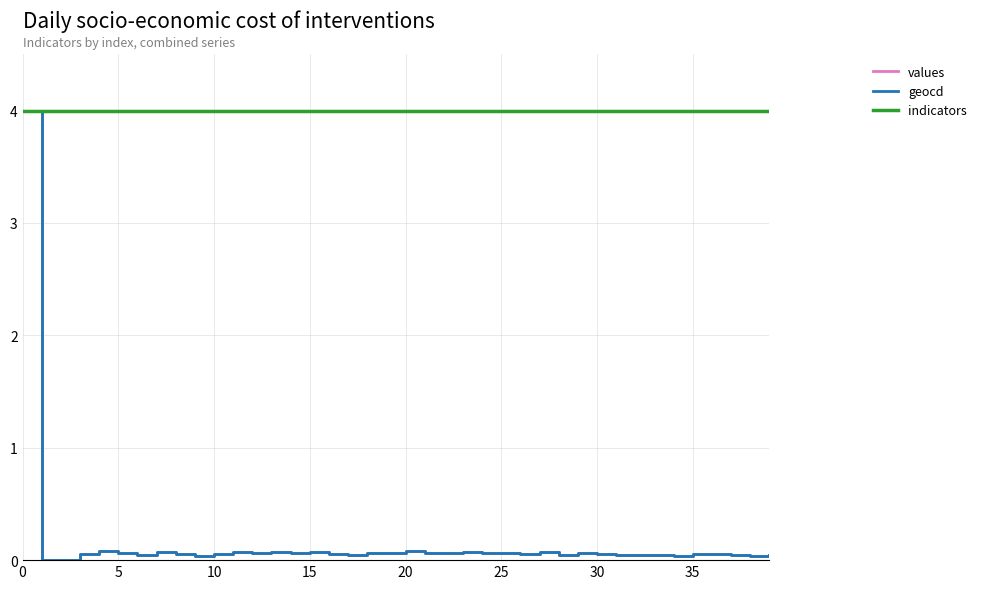

At how many categories does at least one series exceed 3?

40